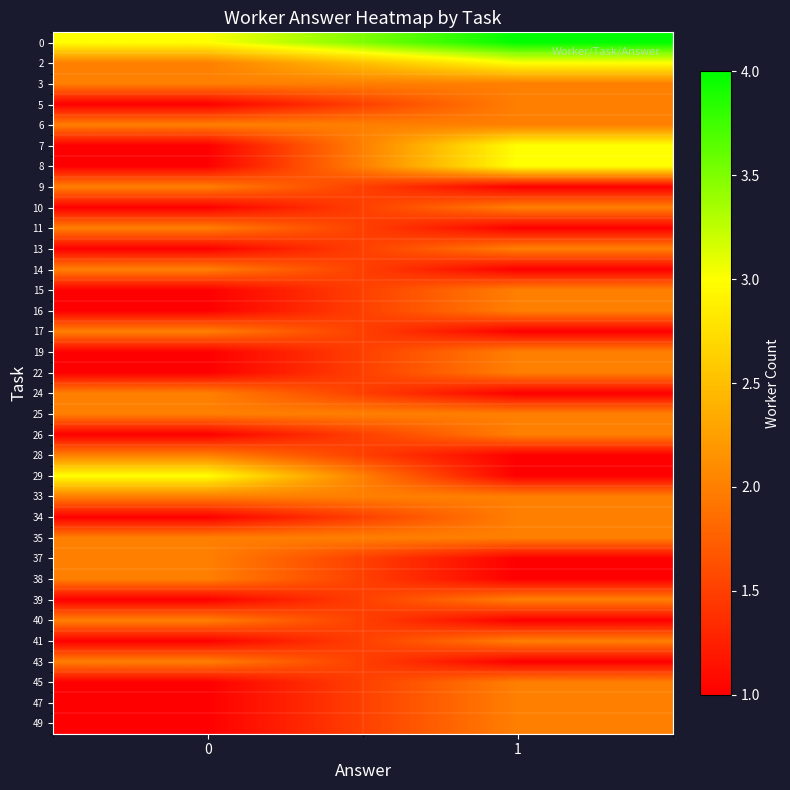

Which series has the widest spread of values?

7